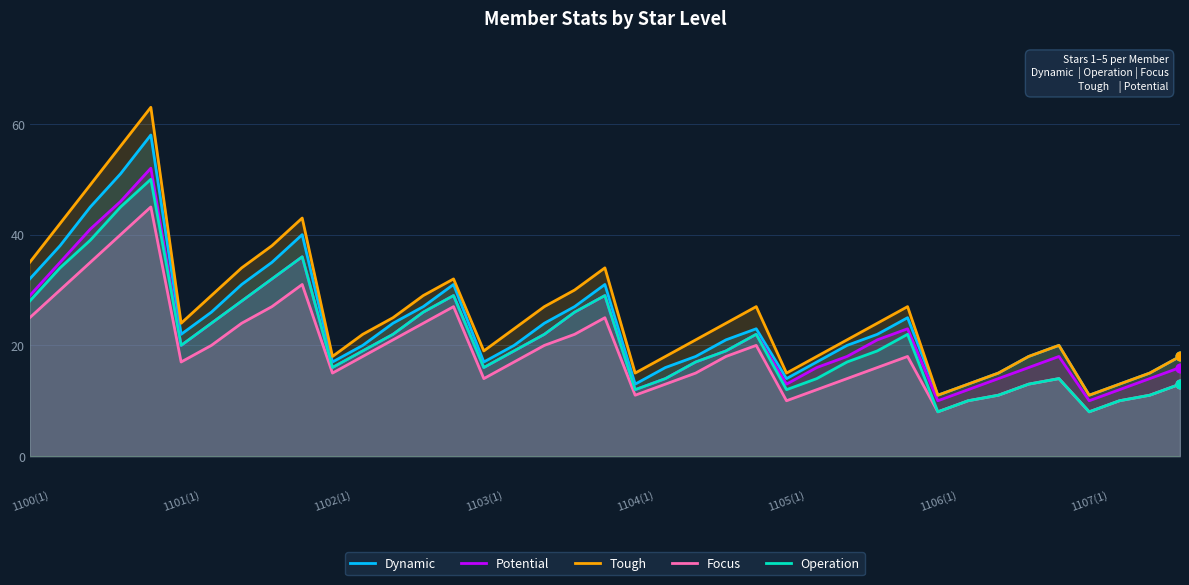

Which series has the largest total across all categories?

Tough